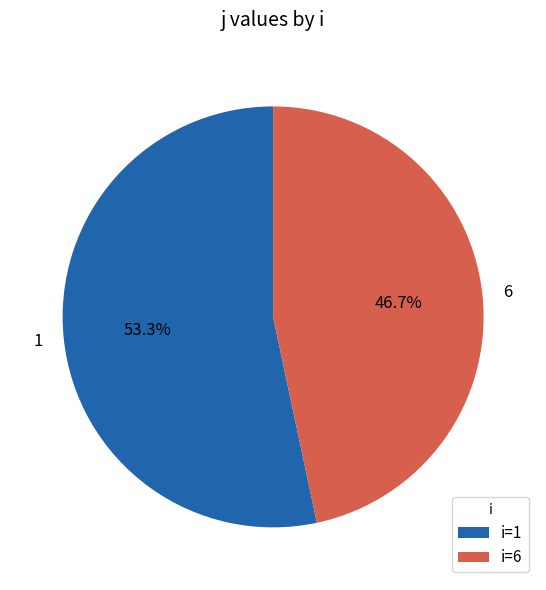

Which category has the smallest portion of the pie?

6